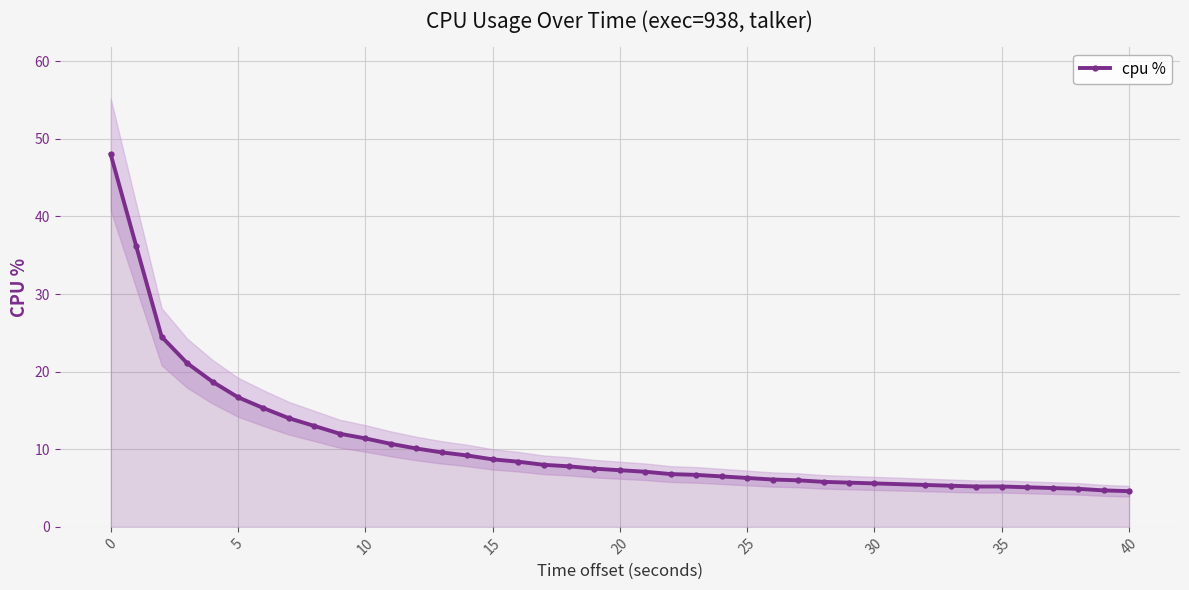

Count the number of data series in this chart.

1